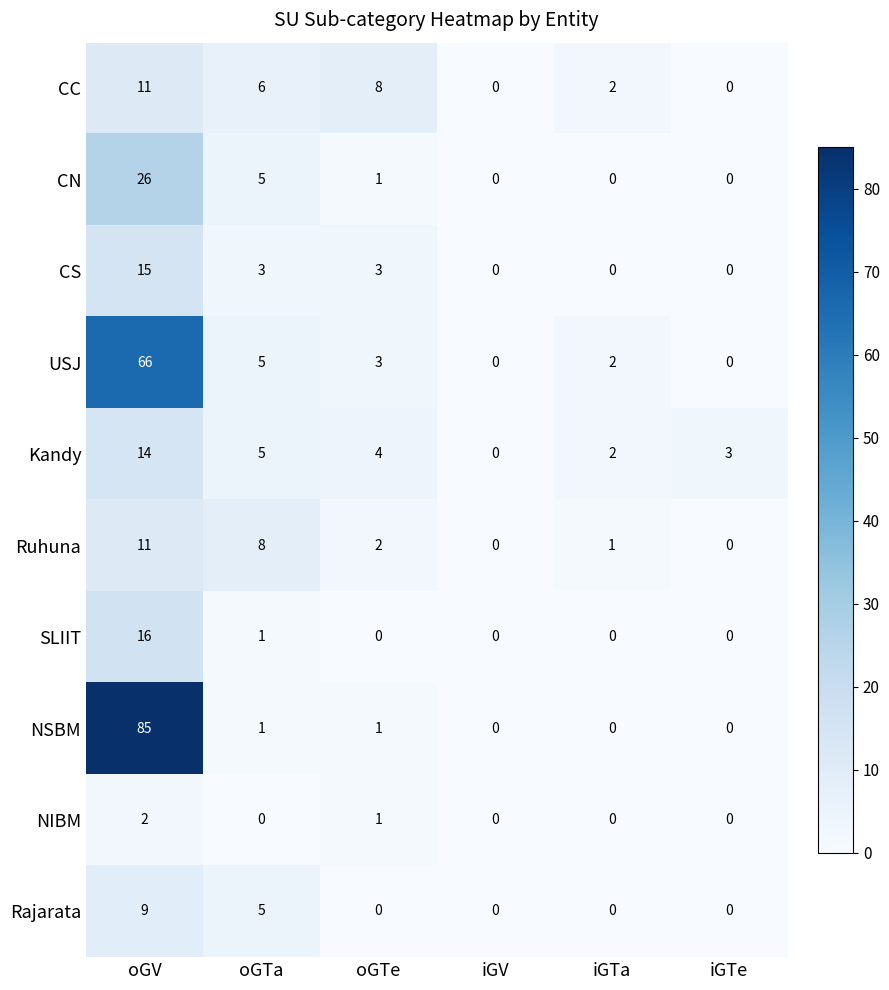

Rank the categories by Kandy value from highest to lowest.

oGV, oGTa, oGTe, iGTe, iGTa, iGV